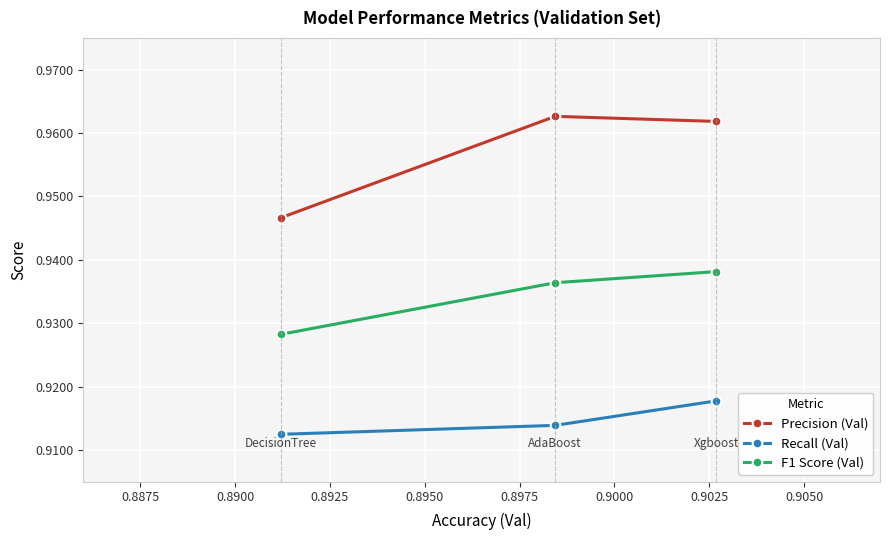

At how many categories does at least one series exceed 0?

3